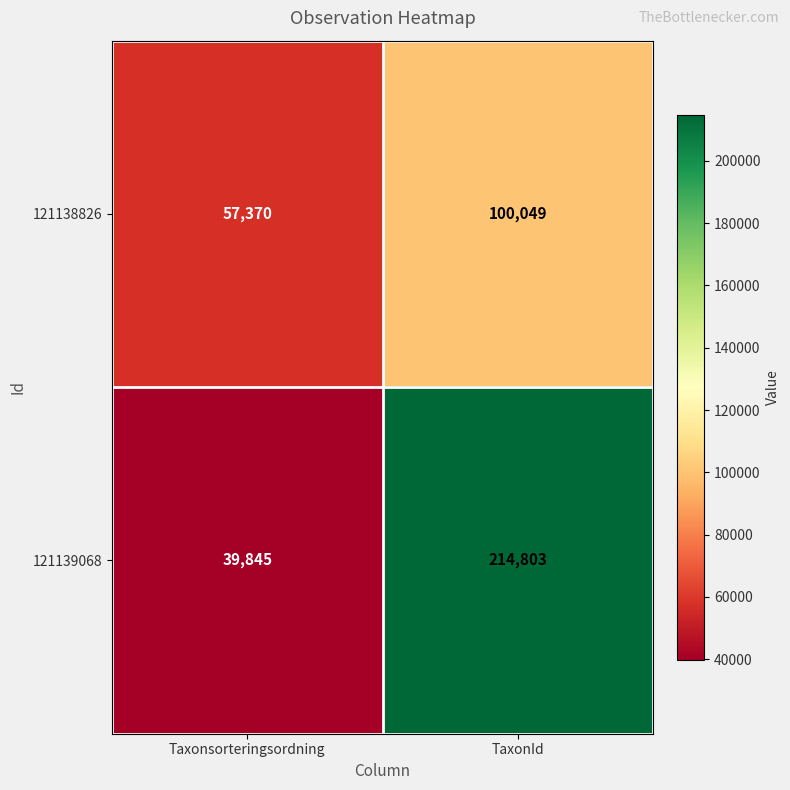

Reading left to right, what are all the values shown in this chart?

121138826: Taxonsorteringsordning=57370	TaxonId=100049
121139068: Taxonsorteringsordning=39845	TaxonId=214803